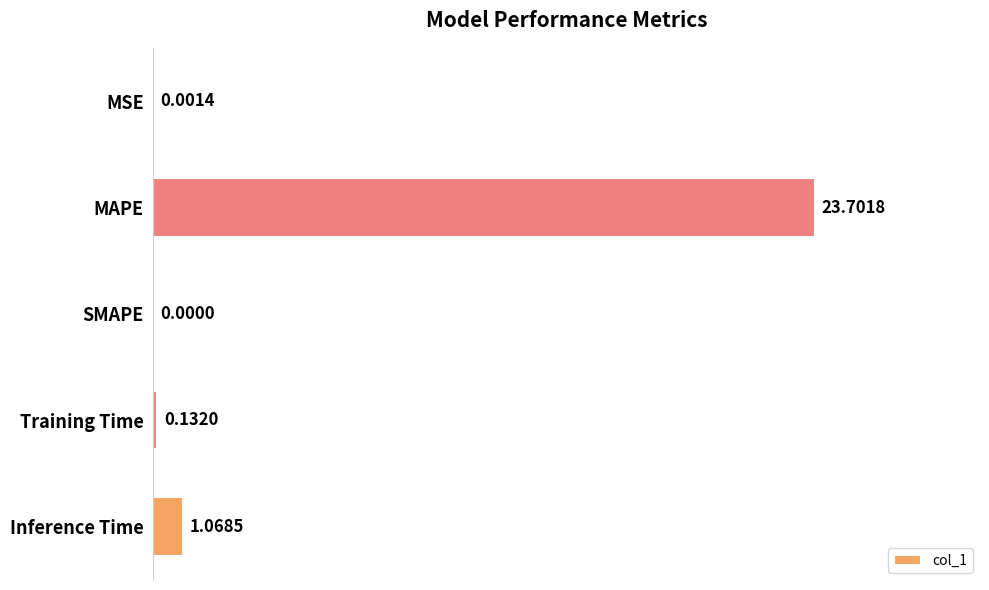

Which label corresponds to the largest value in the chart?

MAPE